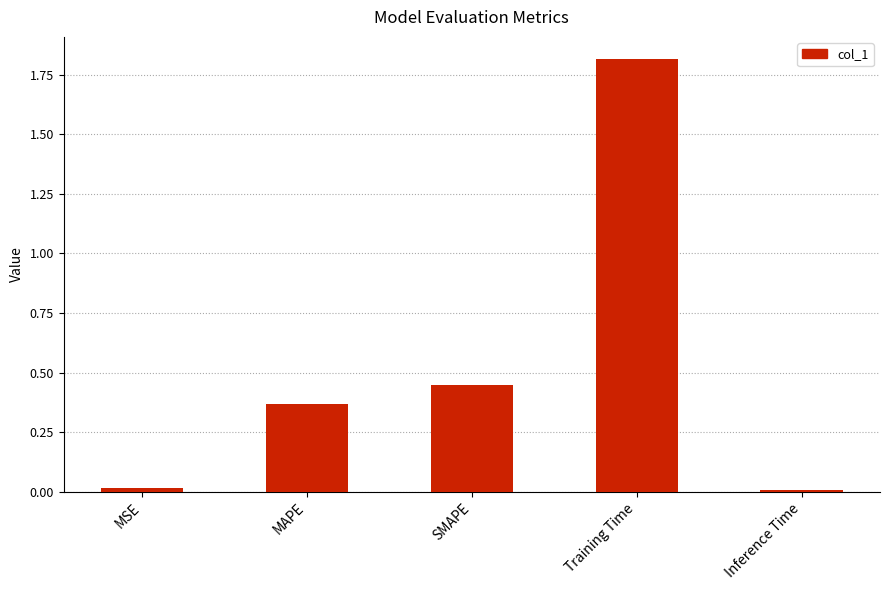

What is the sum of the values at SMAPE and Training Time?

2.3